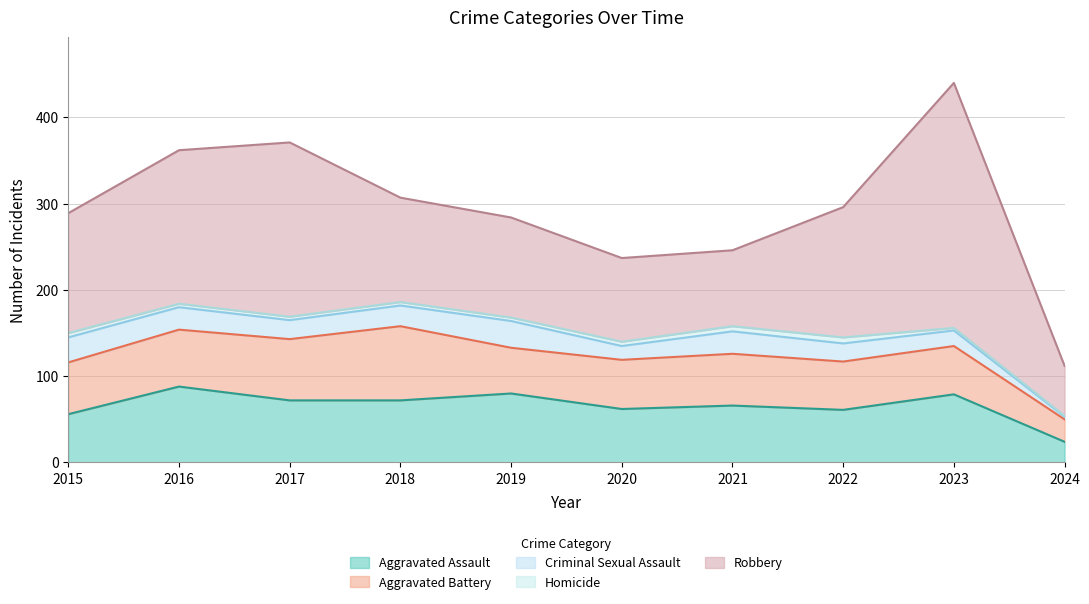

What is the difference between the highest and lowest values at 2023?

281